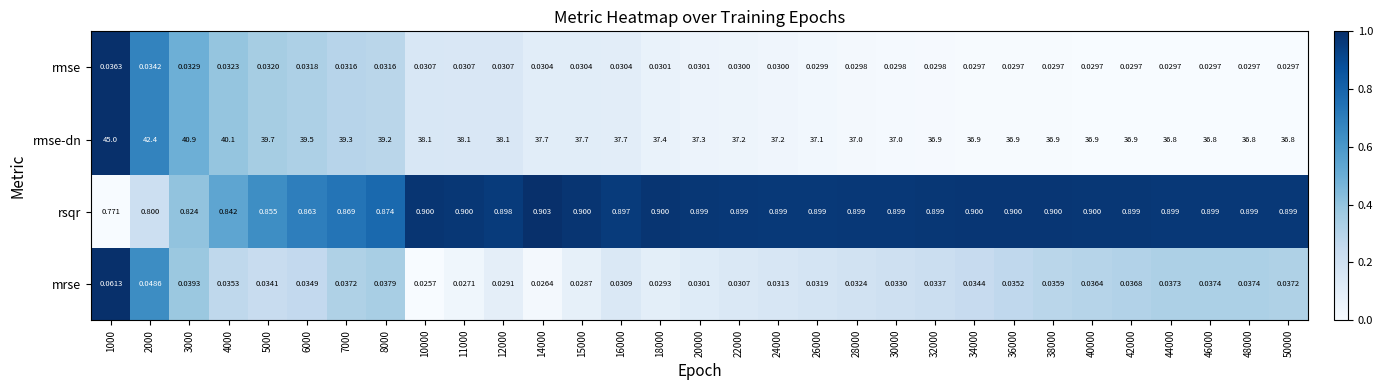

Which series has the largest range (max minus min)?

rmse-dn